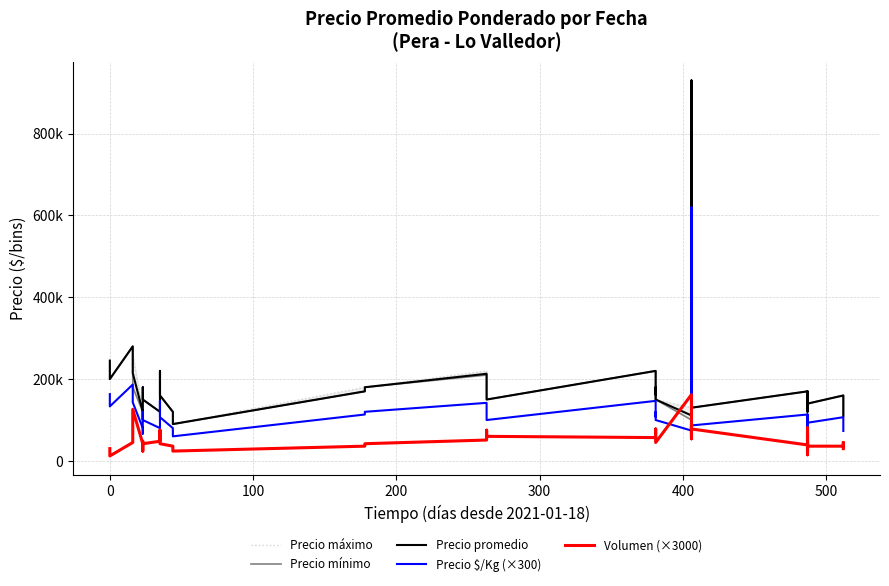

How many interior local valleys does the Precio $/Kg (×300) series have?

10